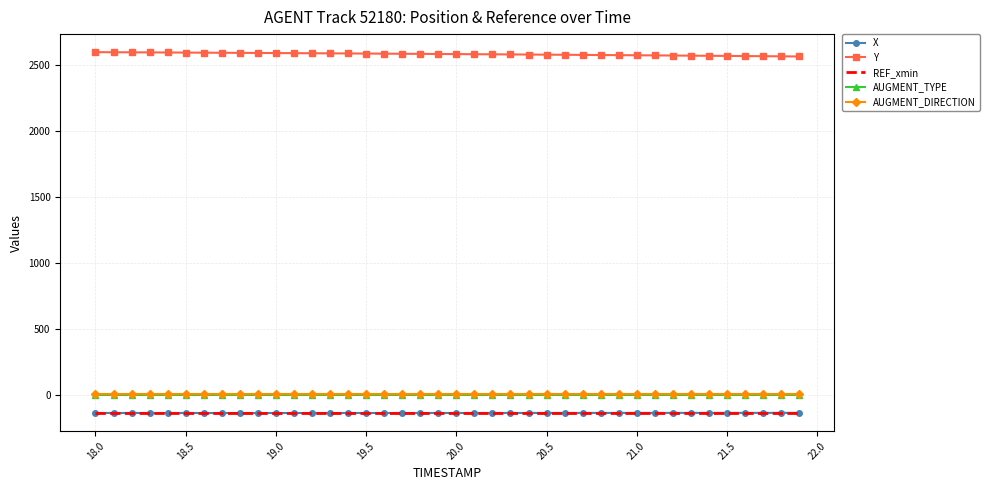

Which series has the largest total across all categories?

Y